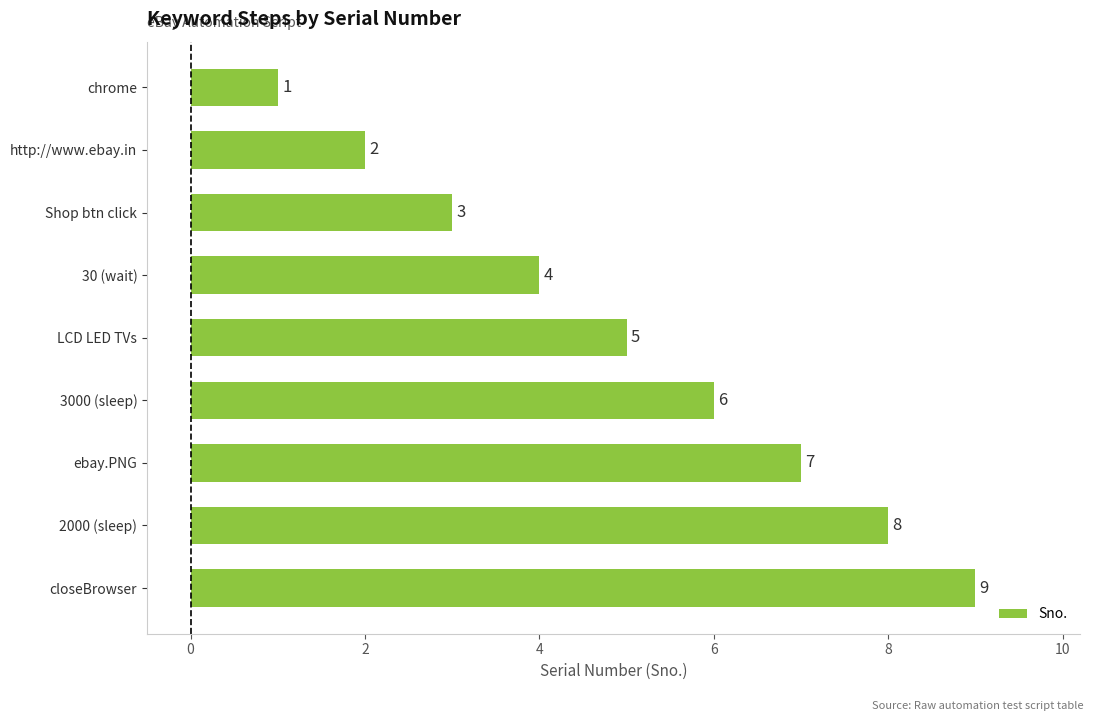

What is the difference between the second highest and minimum values?

7